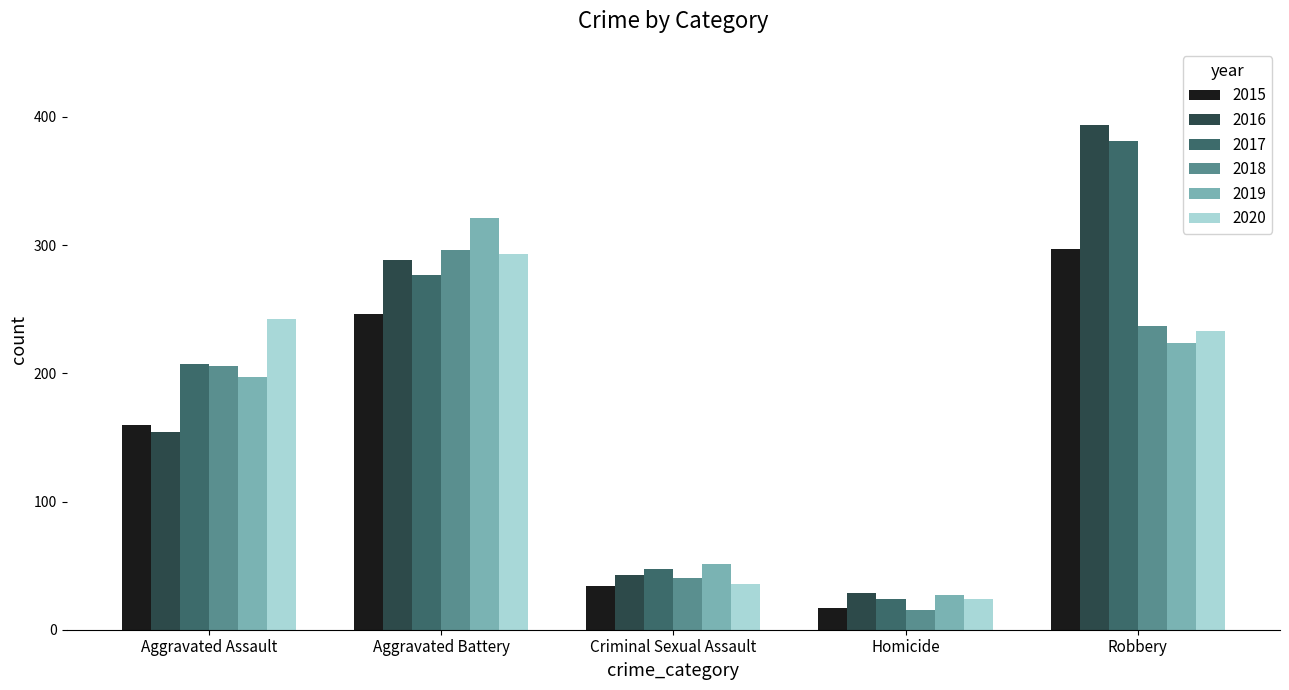

At which label is 2020 closest to 158?

Robbery